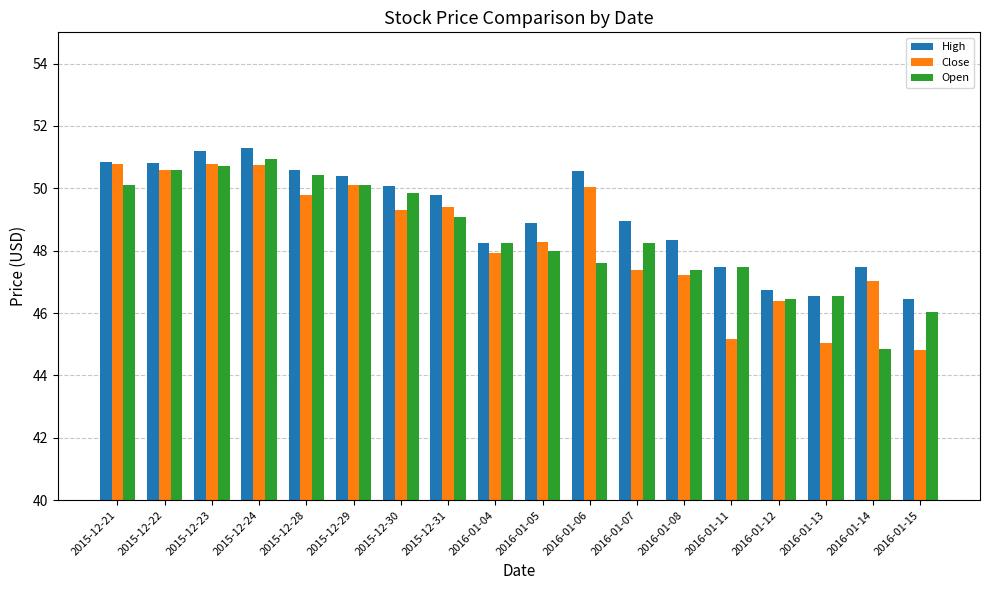

What is the difference between the highest and lowest values at 2016-01-11?

2.3